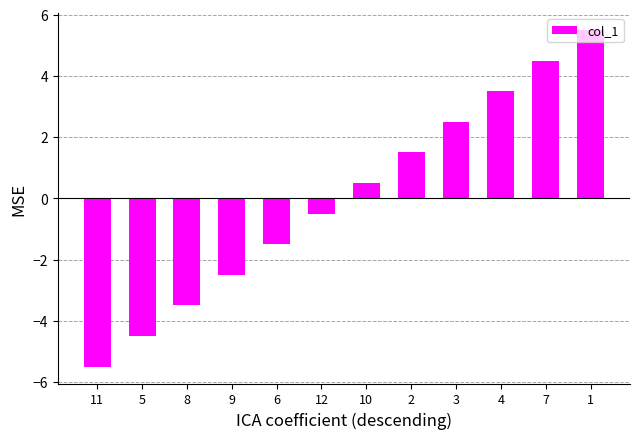

List the labels in order of value, largest first.

1, 7, 4, 3, 2, 10, 12, 6, 9, 8, 5, 11